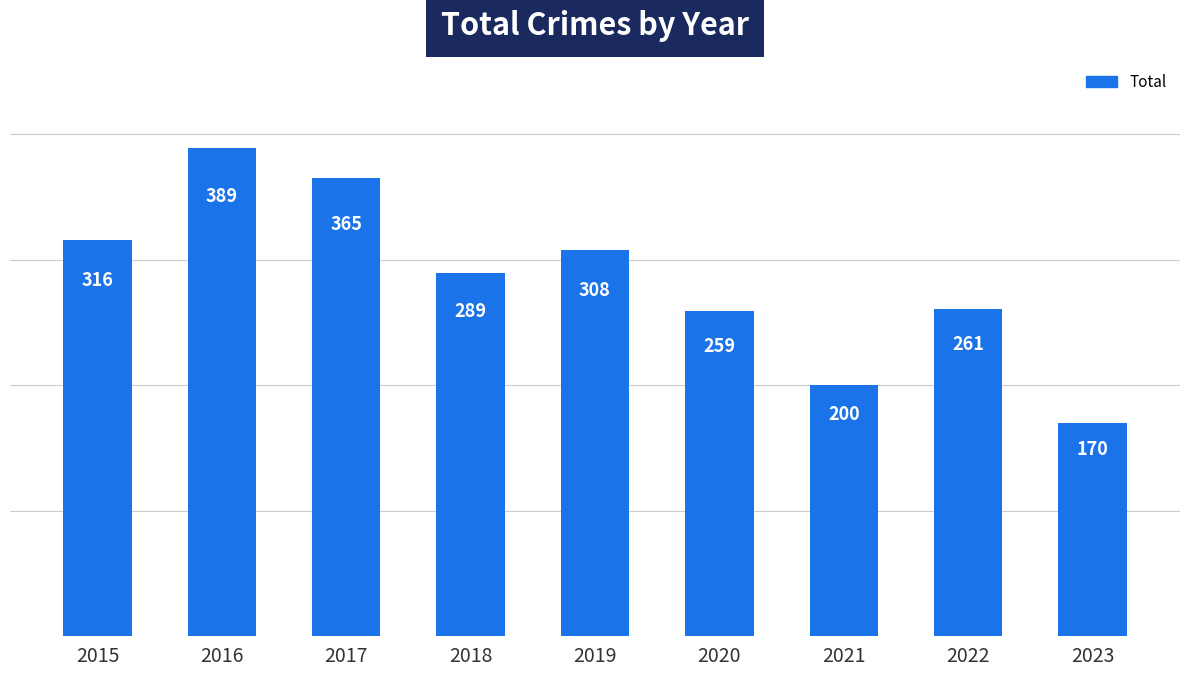

Where is the data nearest to the value 279?

2018